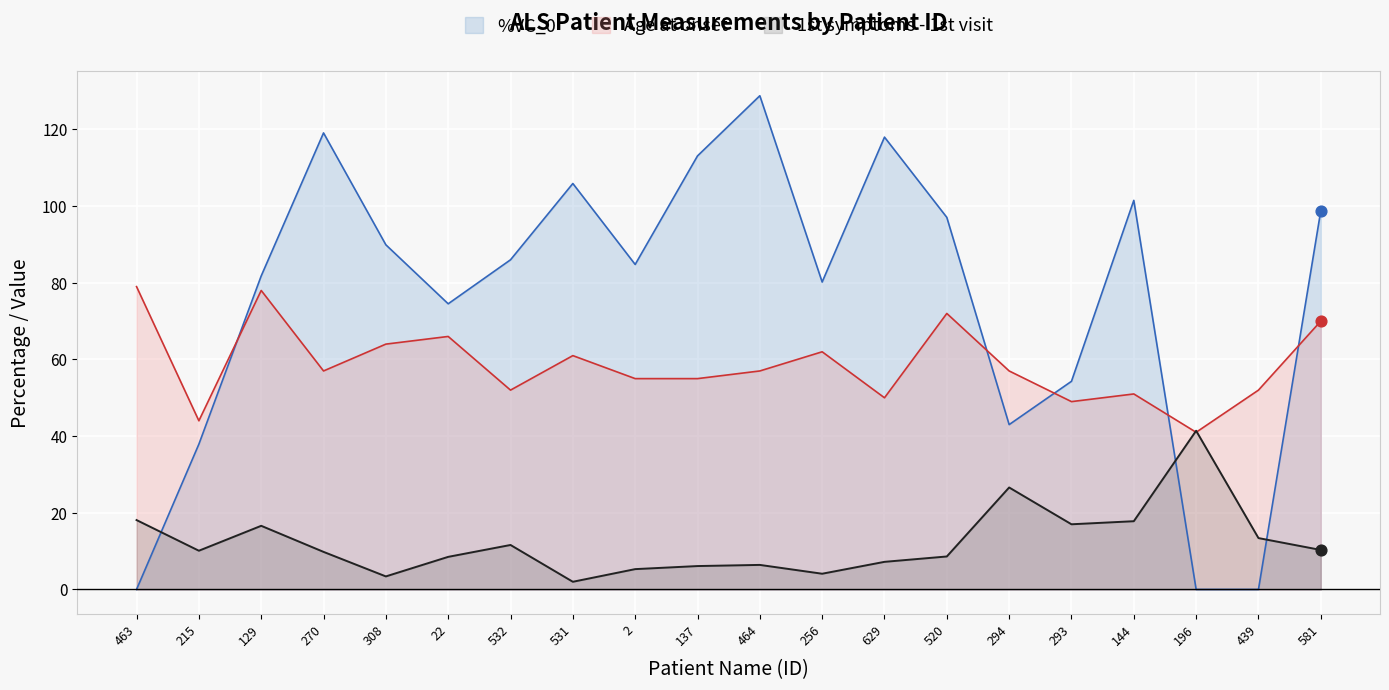

Which series has the largest total across all categories?

%VC_0